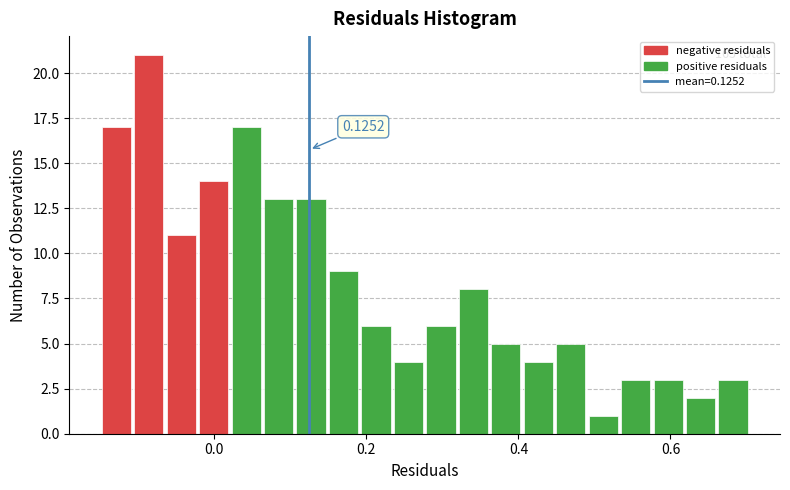

Around what value on the x-axis is the tallest bar? Give the approximate position of its centre, as read against the axis.

-0.08